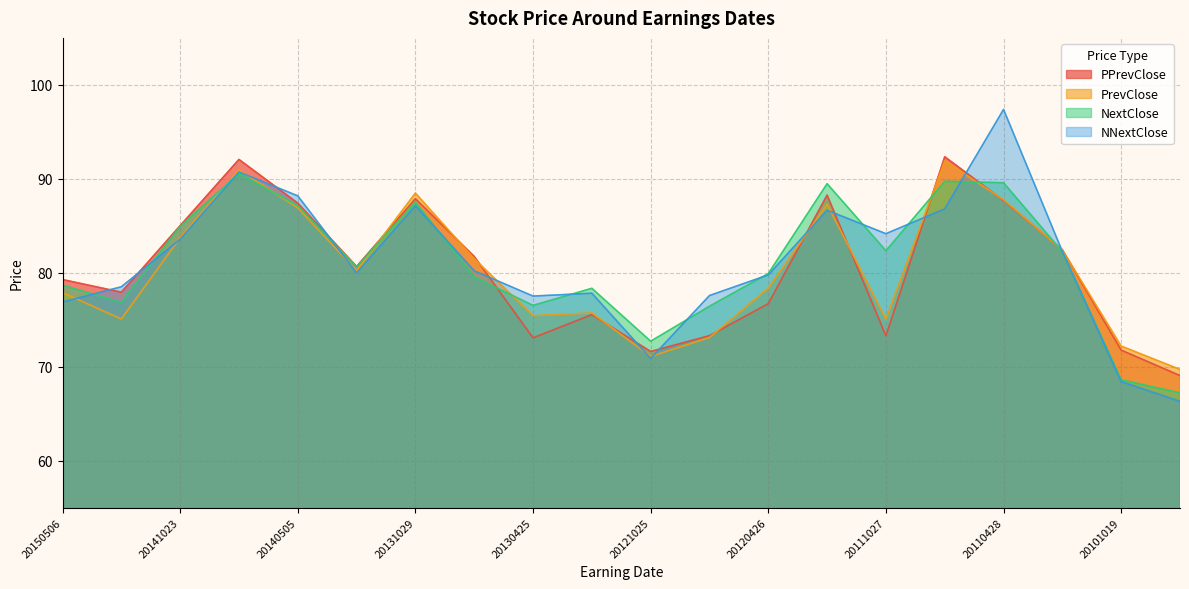

What is the difference between the NNextClose values at 20130425 and 20100727?

11.2